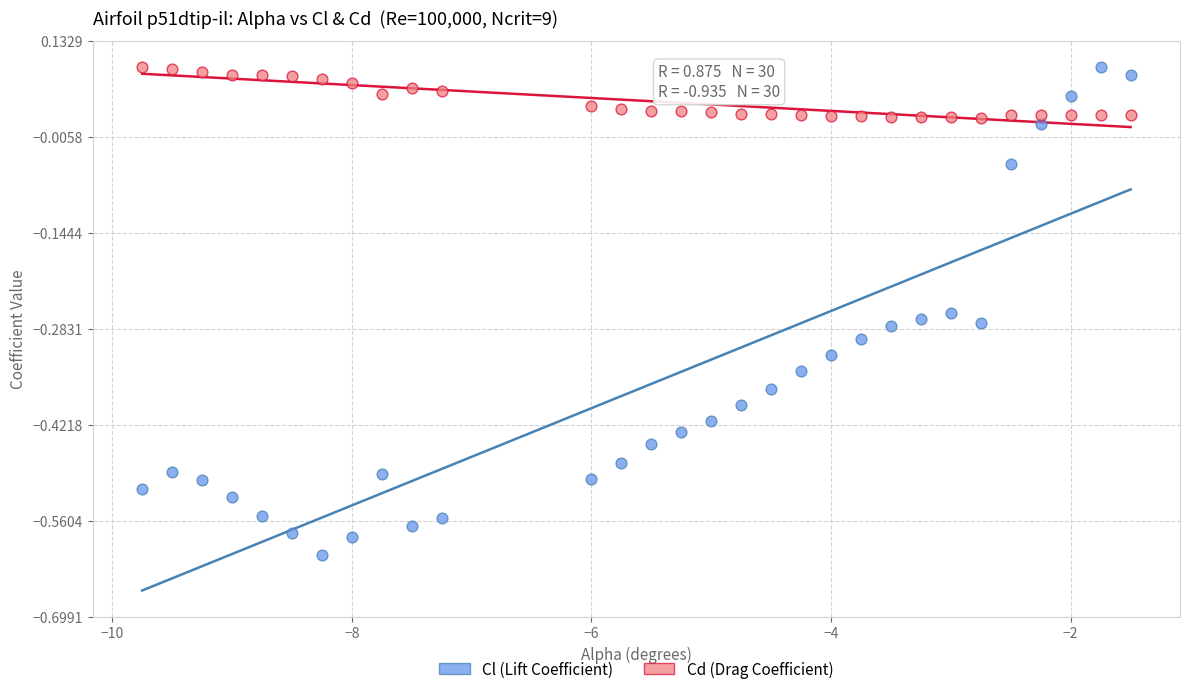

Which series contains the lowest Y value?

Cl (Lift Coefficient)